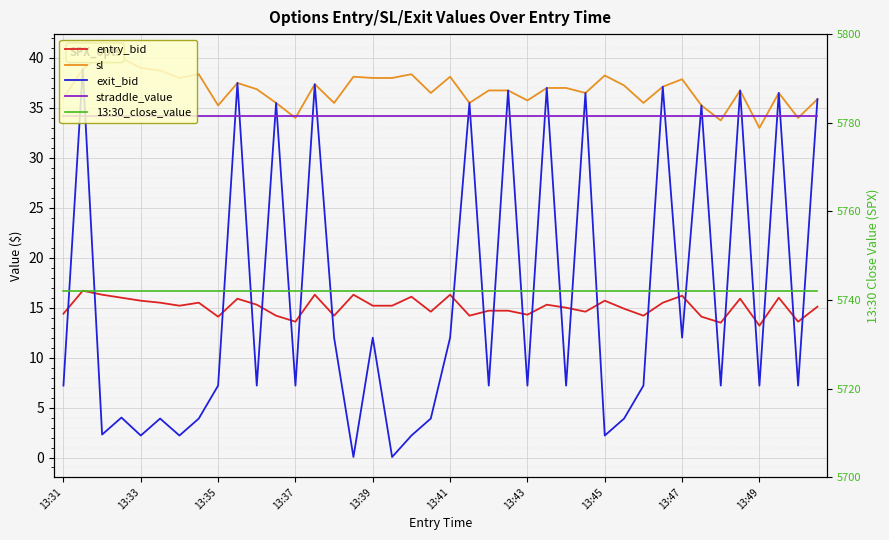

What is the total value across all series at 29?

5832.2